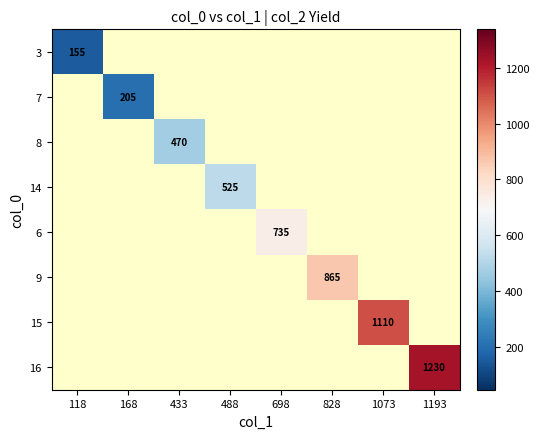

Is it true that 16 equals 577 at 1193?

False